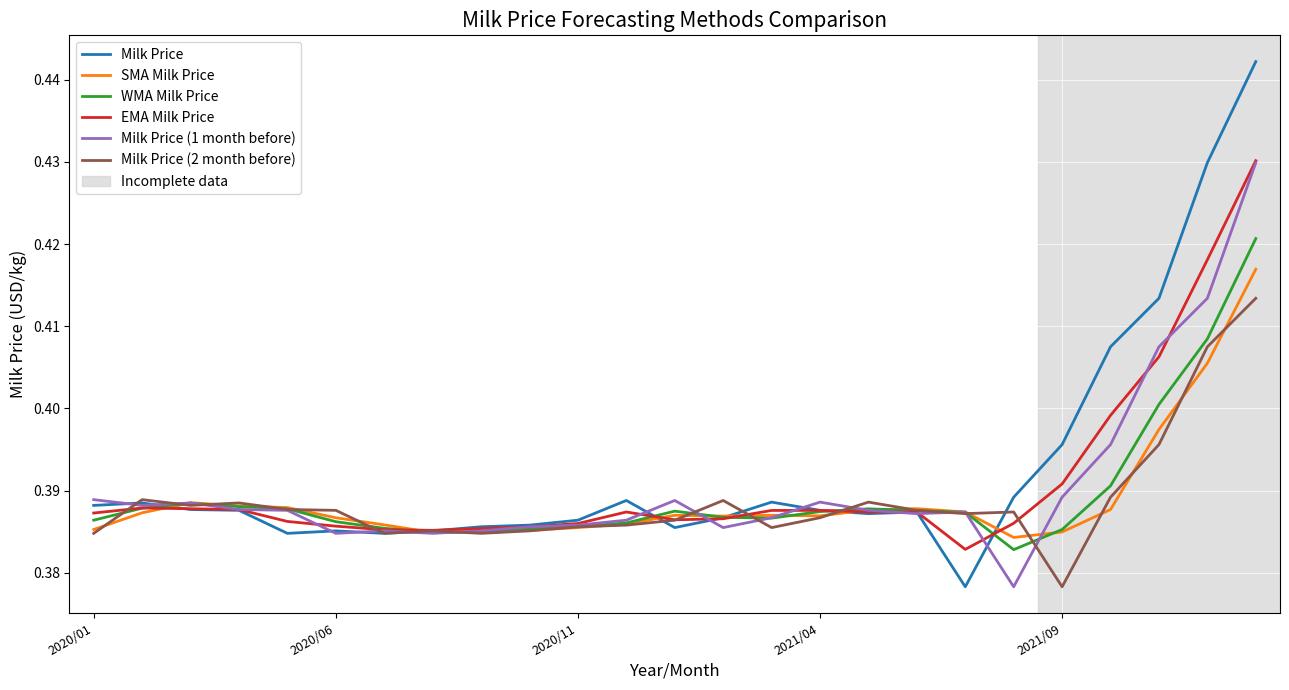

Which series has the largest range (max minus min)?

Milk Price